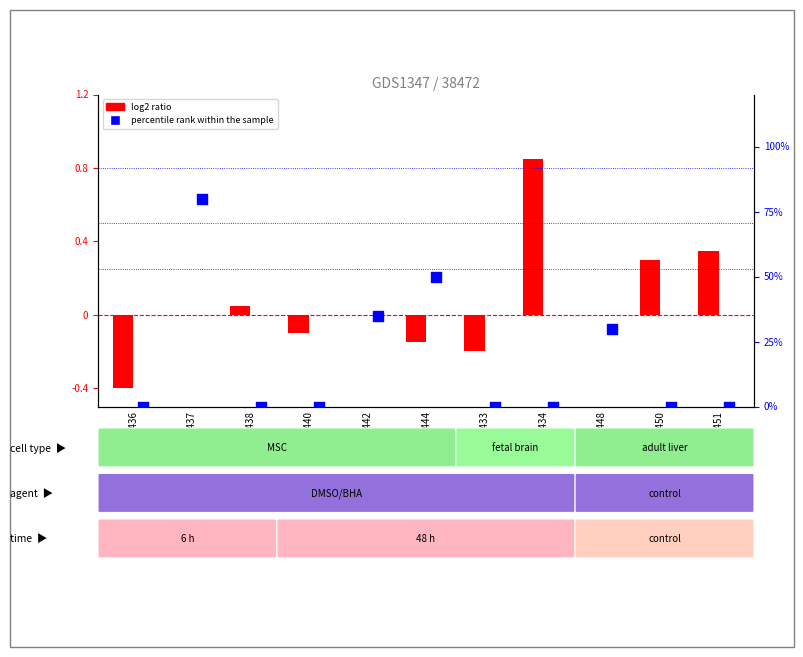

At which category is the sum across all series the highest?

GSM60437